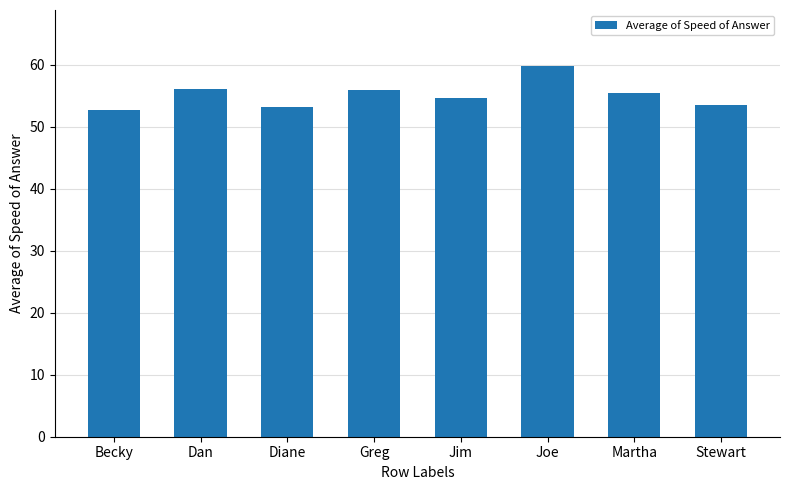

Between Becky and Jim, which is larger?

Jim